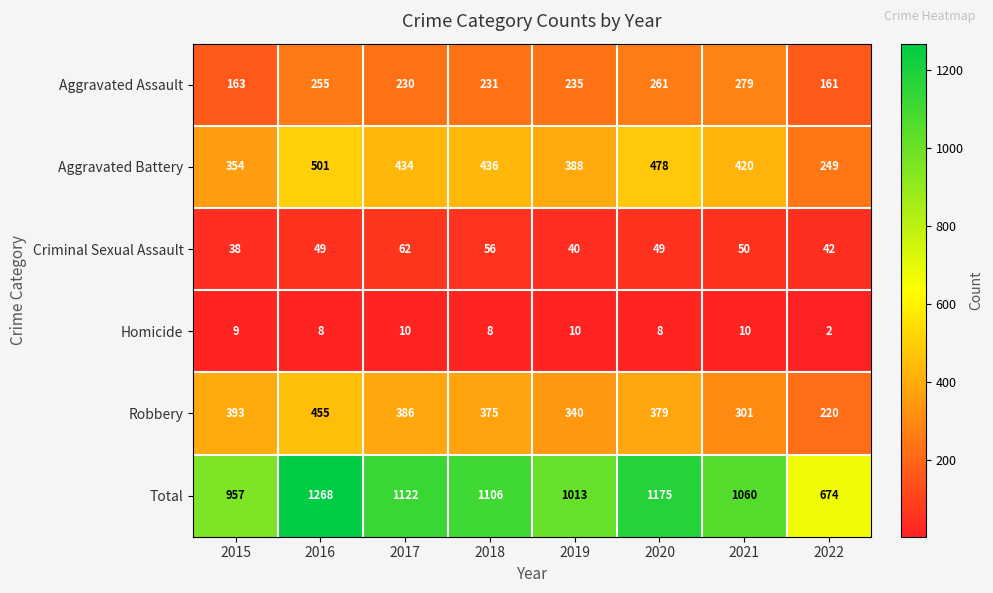

What is the total value across all series at 2017?

2244